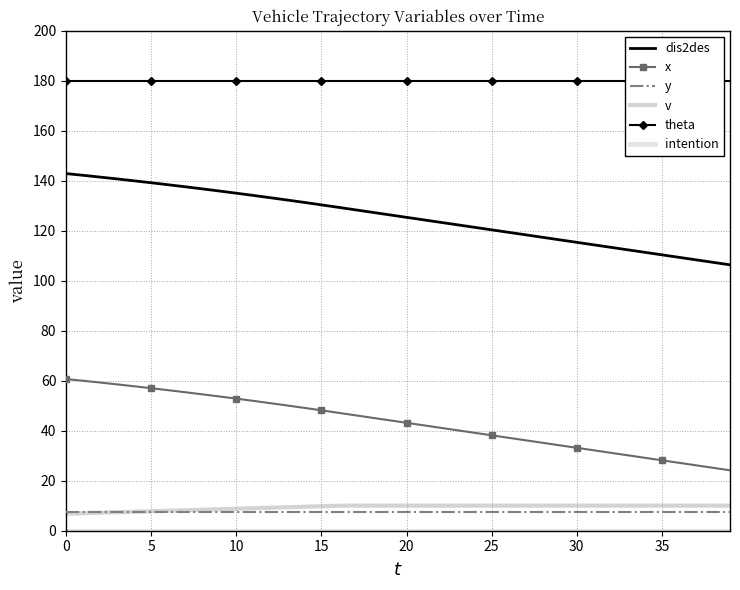

True or false: y and x intersect in this chart.

False